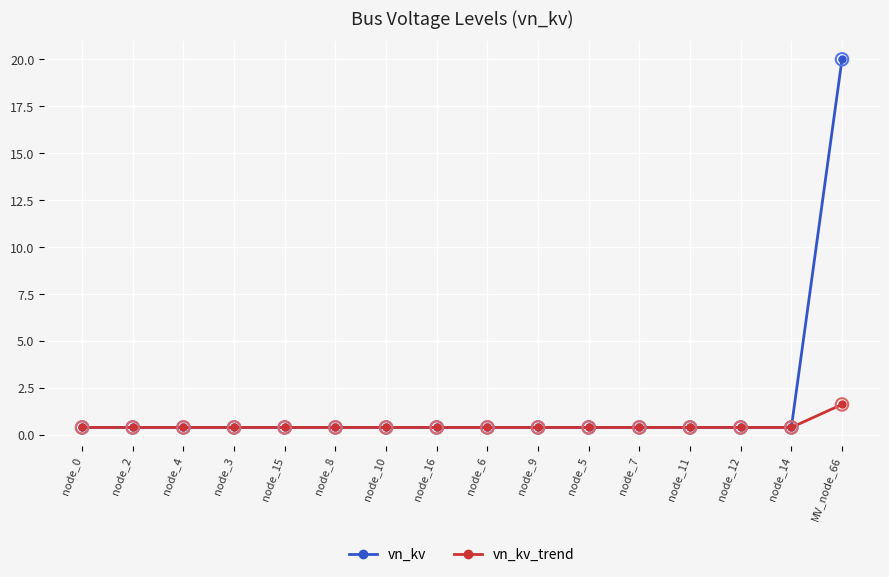

At which category is the sum across all series the highest?

MV_node_66